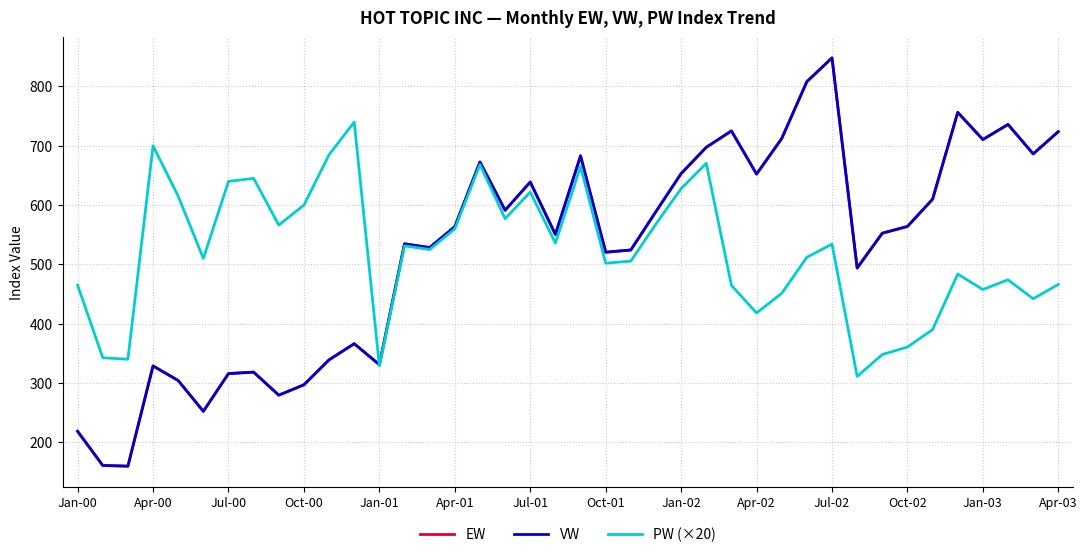

Reading left to right, list all the values displayed in this chart.

EW: 218.4	160.9	159.7	328.8	304.1	252.2	315.8	318.3	279.4	296.9	339.0	366.2	330.9	534.6	528.4	563.6	672.7	591.3	638.9	550.5	683.0	520.5	524.3	589.2	653.2	697.5	725.1	652.3	712.2	808.2	848.3	493.8	552.6	564.0	609.9	756.3	710.5	736.0	686.3	723.9
VW: 218.4	160.9	159.7	328.8	304.1	252.2	315.8	318.3	279.4	296.9	339.0	366.2	330.9	534.6	528.4	563.6	672.7	591.3	638.9	550.5	683.0	520.5	524.3	589.2	653.2	697.5	725.1	652.3	712.2	808.2	848.3	493.8	552.6	564.0	609.9	756.3	710.5	736.0	686.3	723.9
PW (×20): 465.0	342.5	340.0	700.0	615.0	510.0	640.0	645.0	566.2	600.0	685.0	740.0	328.8	531.2	525.0	560.0	668.4	577.0	622.0	536.0	665.0	502.0	505.6	568.2	627.8	670.4	464.6	418.0	451.2	512.0	534.2	311.0	348.0	360.6	390.0	483.6	457.6	474.0	442.0	466.2